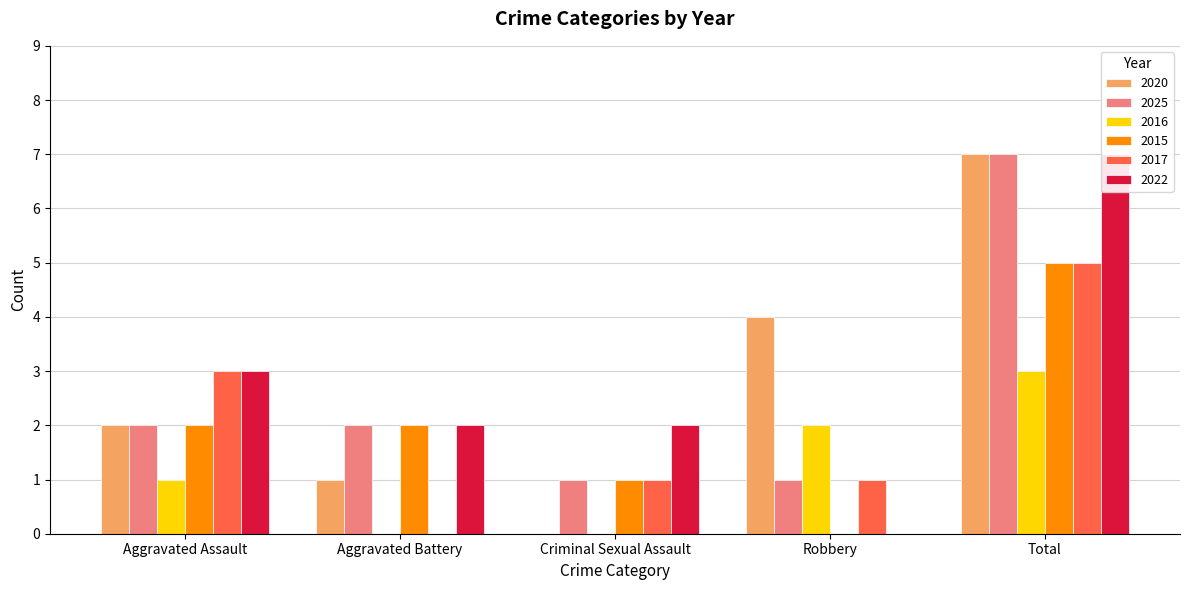

What is the greatest value displayed?

7